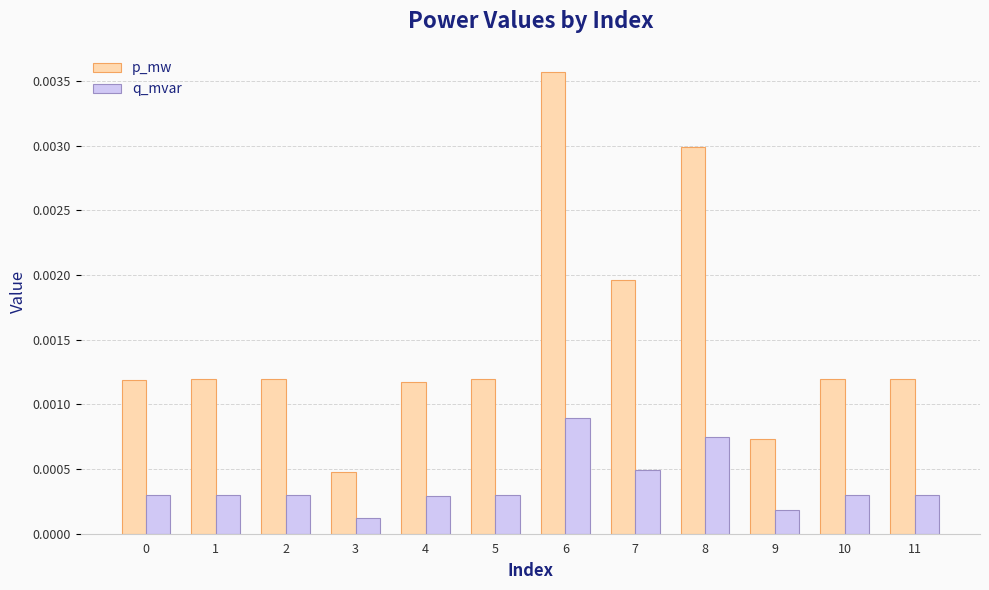

Rank the series at 1 from highest to lowest value.

p_mw, q_mvar